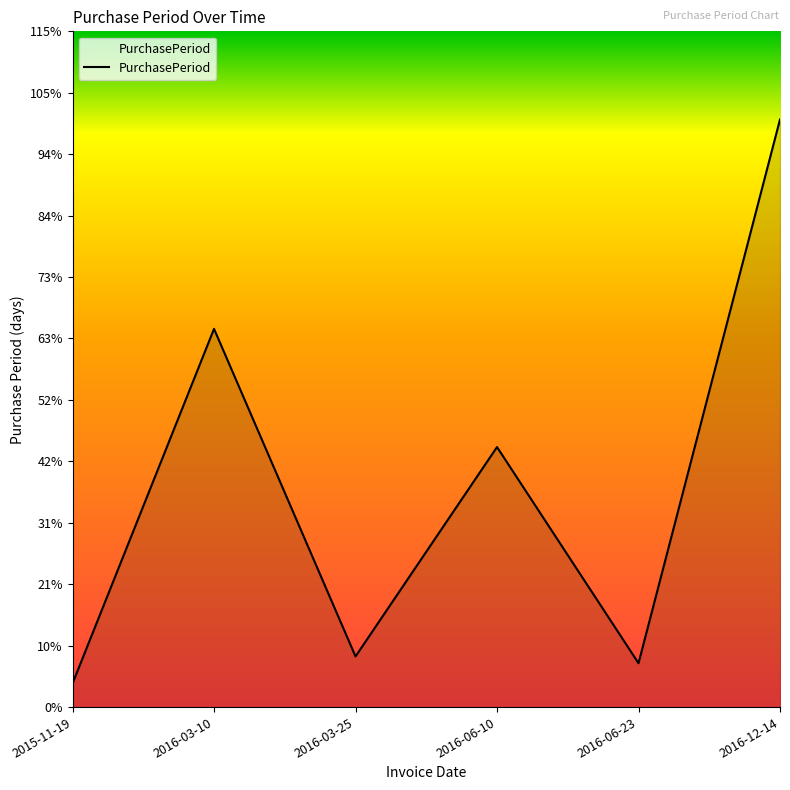

True or false: the data shows 11 at 2015-11-19.

False